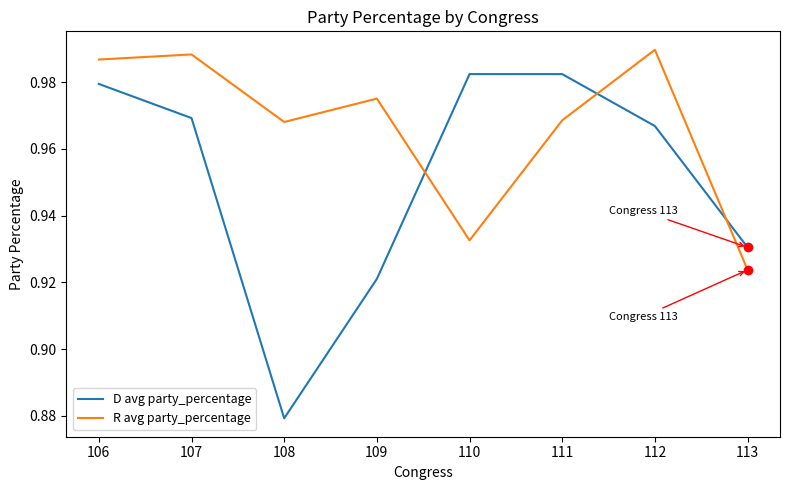

Which series has the widest spread of values?

D avg party_percentage